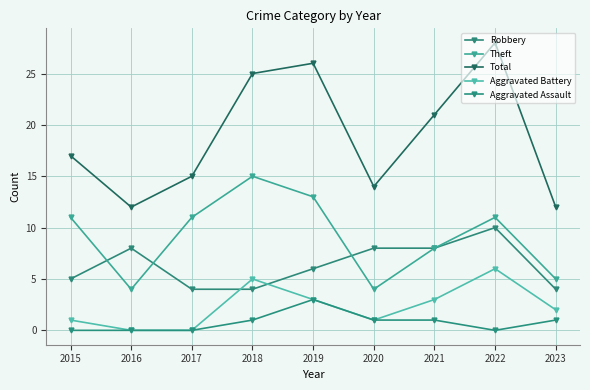

What is the average value of the Aggravated Assault series?

1